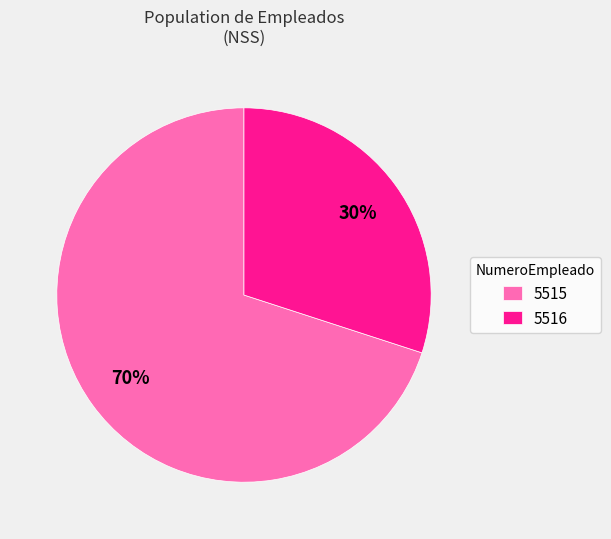

Combined, do 5516 and 5515 account for over 50%?

Yes